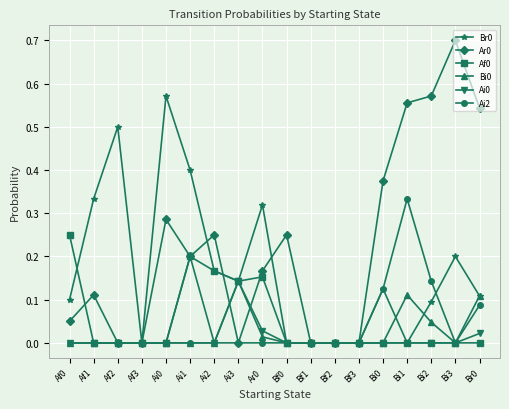

What is the greatest value displayed?

0.7